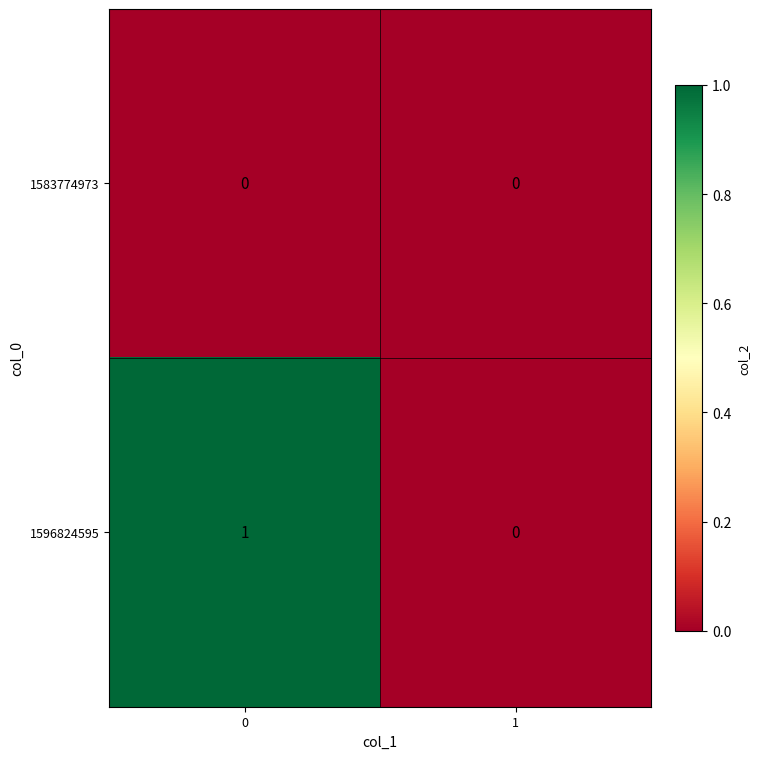

Which series has the largest total across all categories?

1596824595